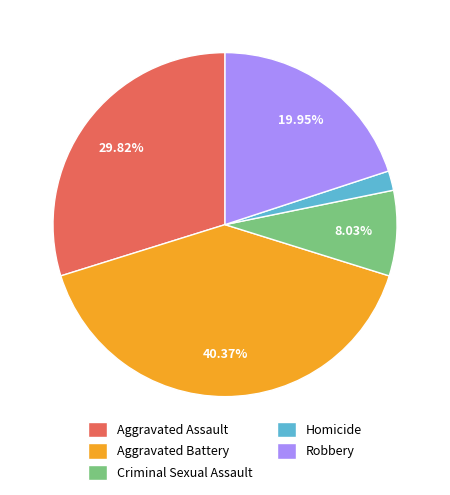

Rank the categories by value from lowest to highest.

Homicide, Criminal Sexual Assault, Robbery, Aggravated Assault, Aggravated Battery